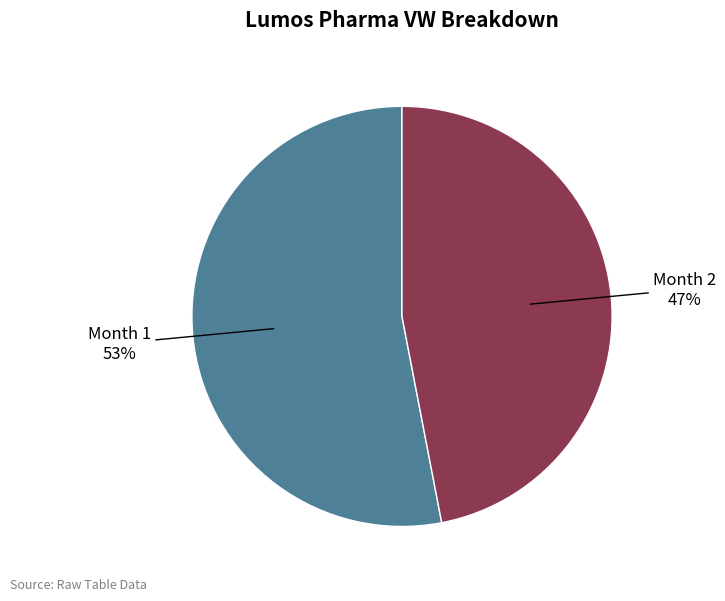

To the nearest percent, what is the difference between the largest and smallest slice percentages?

6%